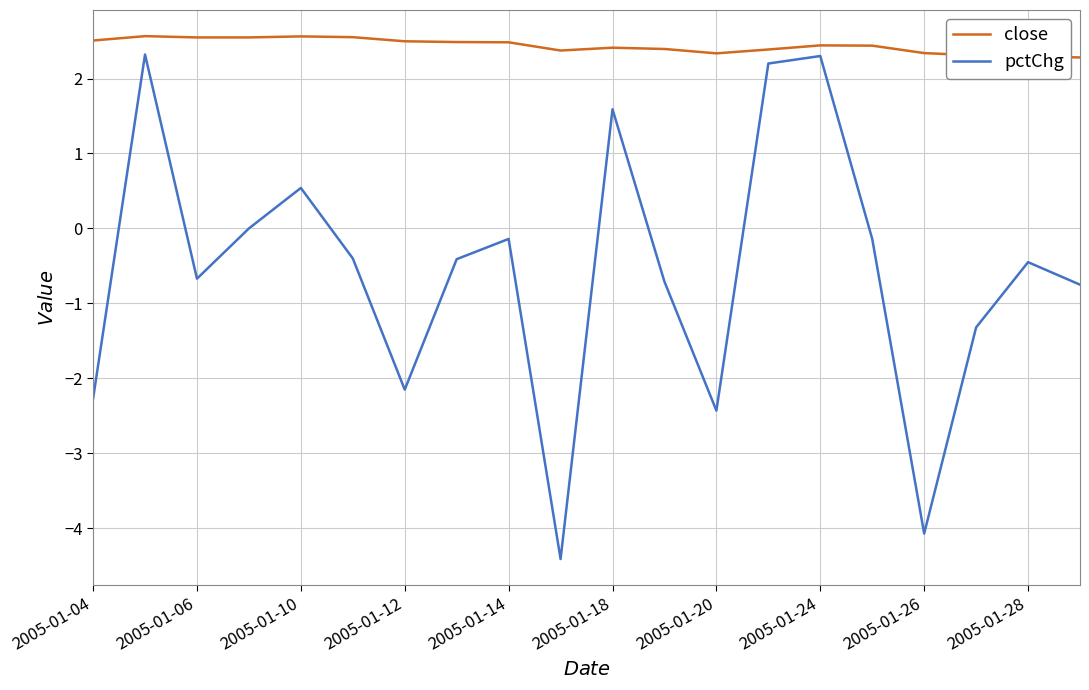

Which series has the largest total across all categories?

close